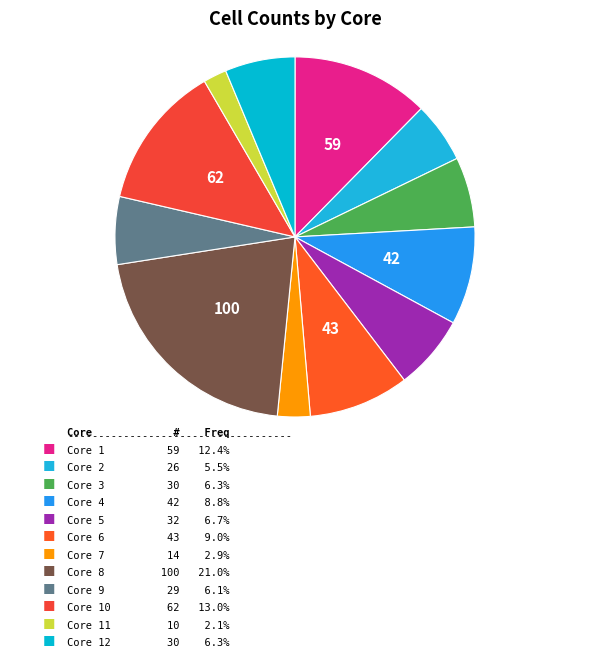

How many segments does this pie chart have?

12